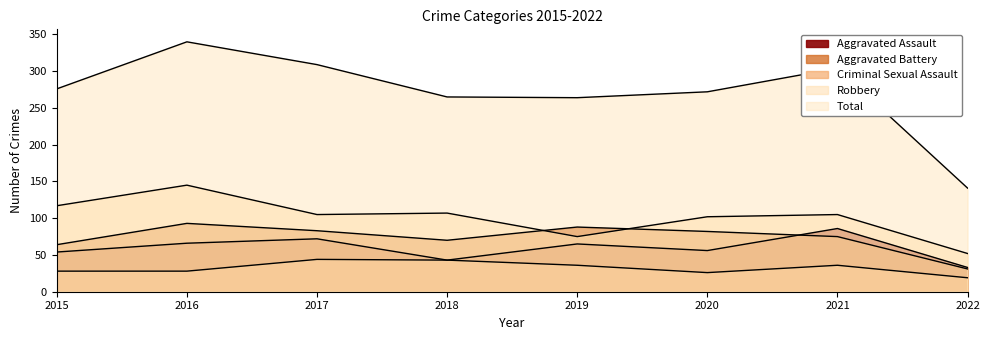

The Aggravated Assault series shows 56 at 2020. True or false?

True